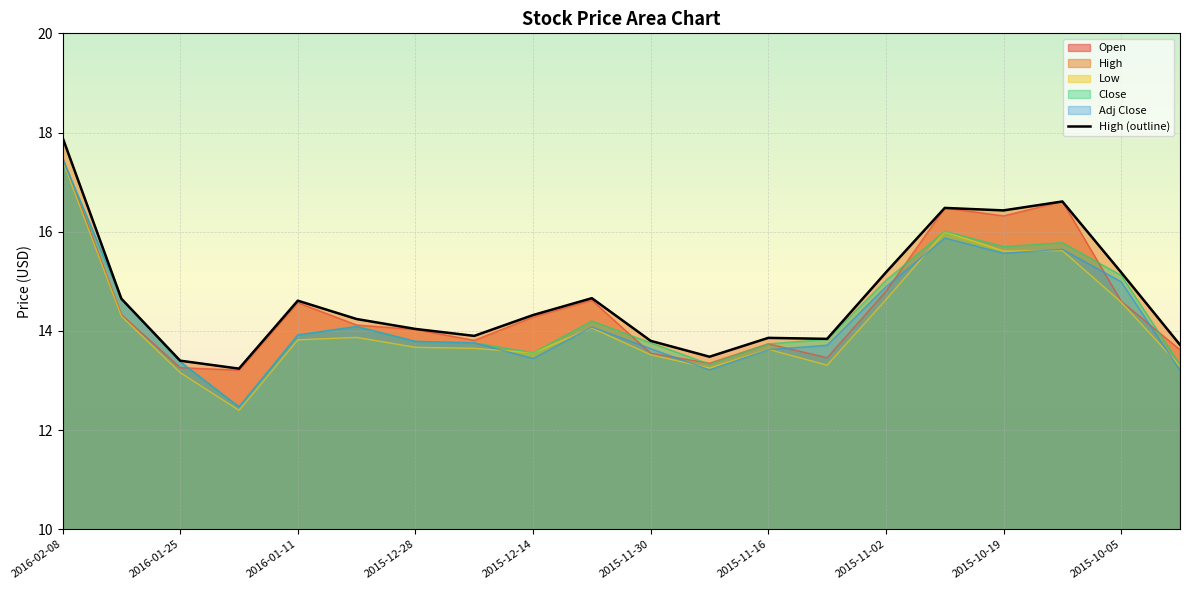

What is the difference between the Open values at 2016-01-04 and 2015-09-28?

0.5